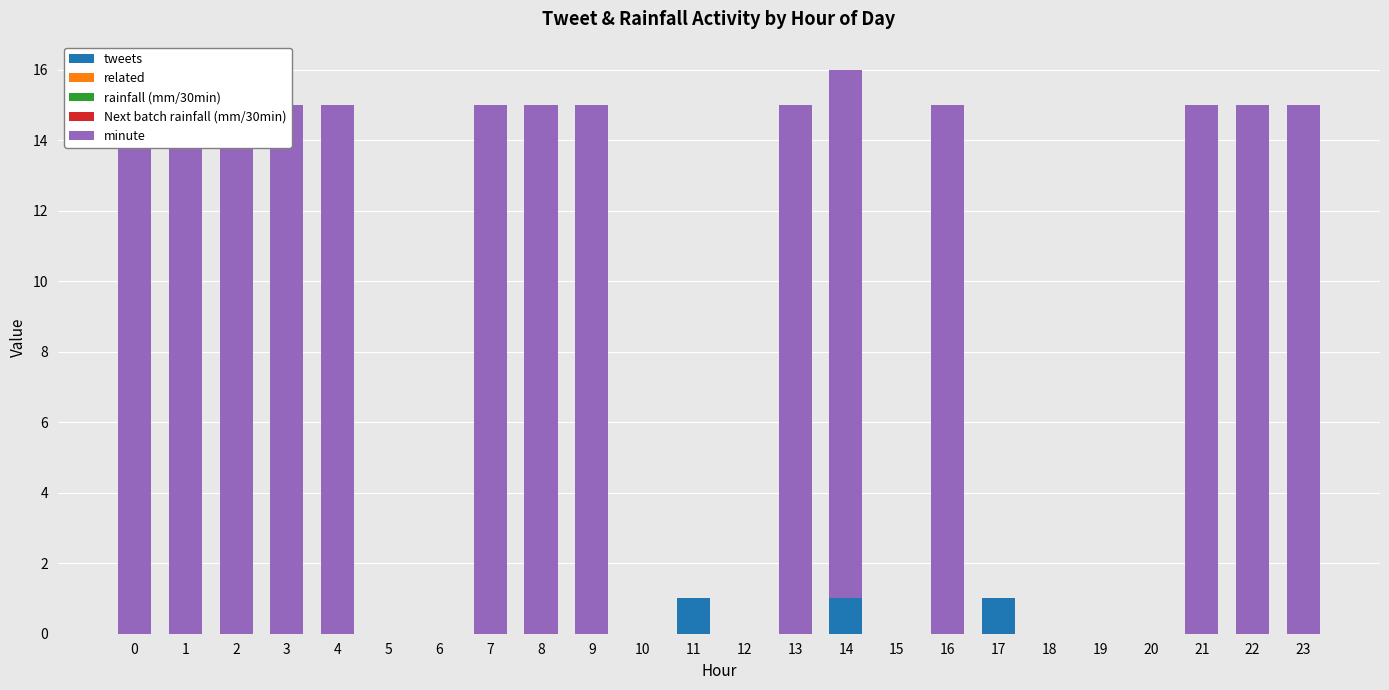

What is the spread (max minus min) of values at 9?

15